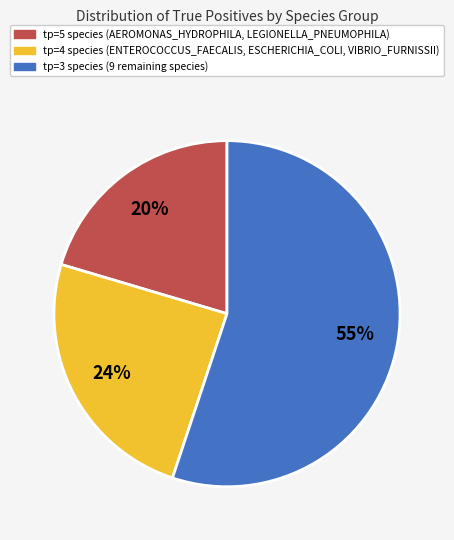

Is there any slice that represents more than half of the pie?

Yes